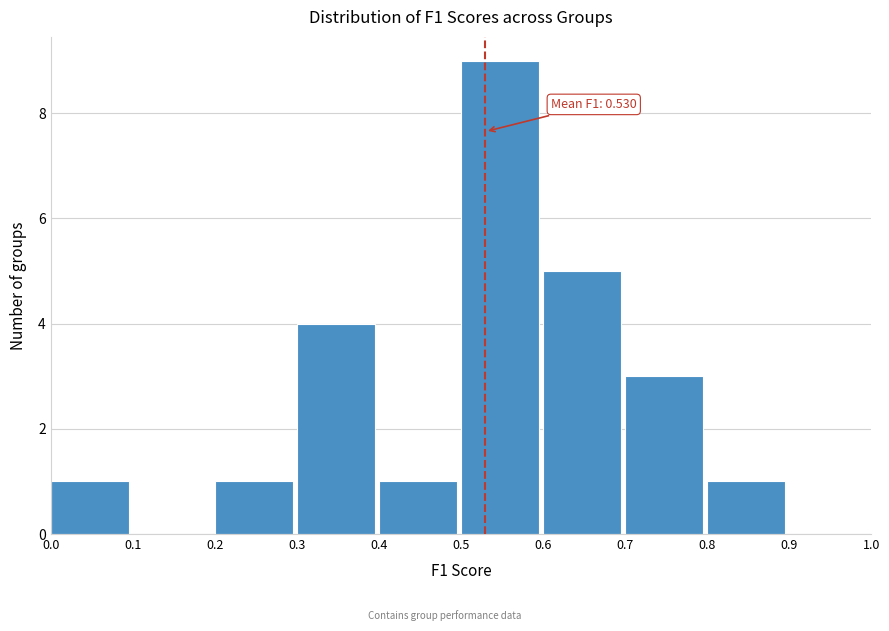

Over which range of the x-axis is the bar tallest?

0.5 to 0.6